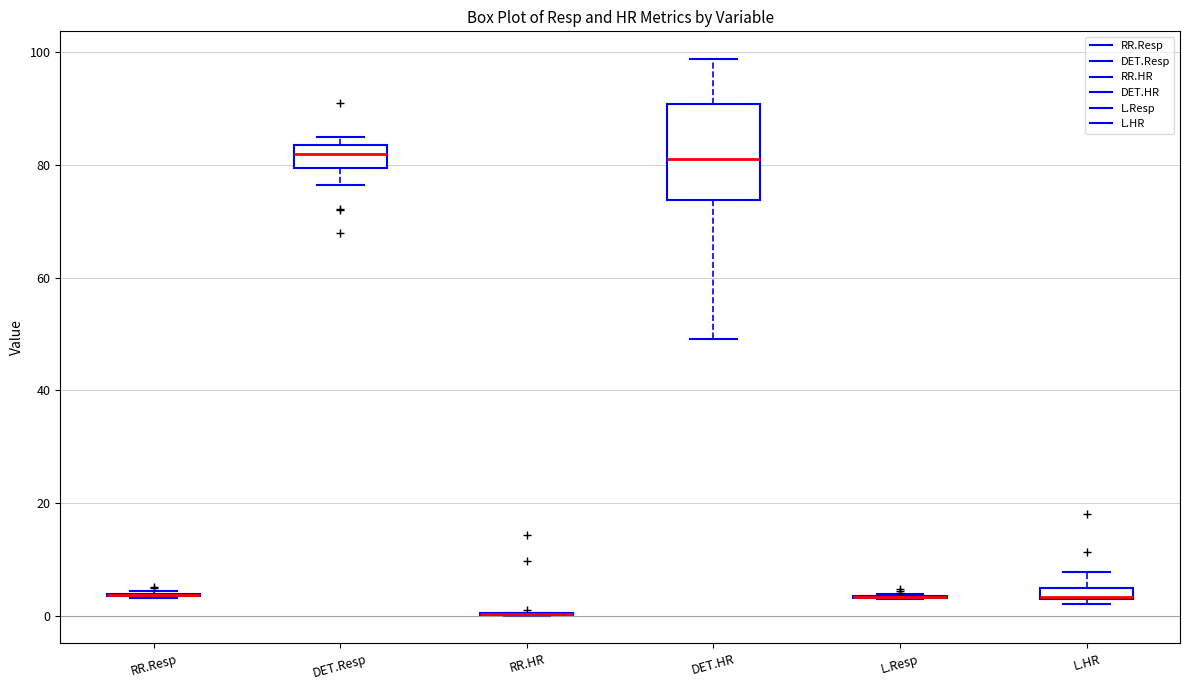

Which box is the tallest, from its lower edge to its upper edge?

DET.HR